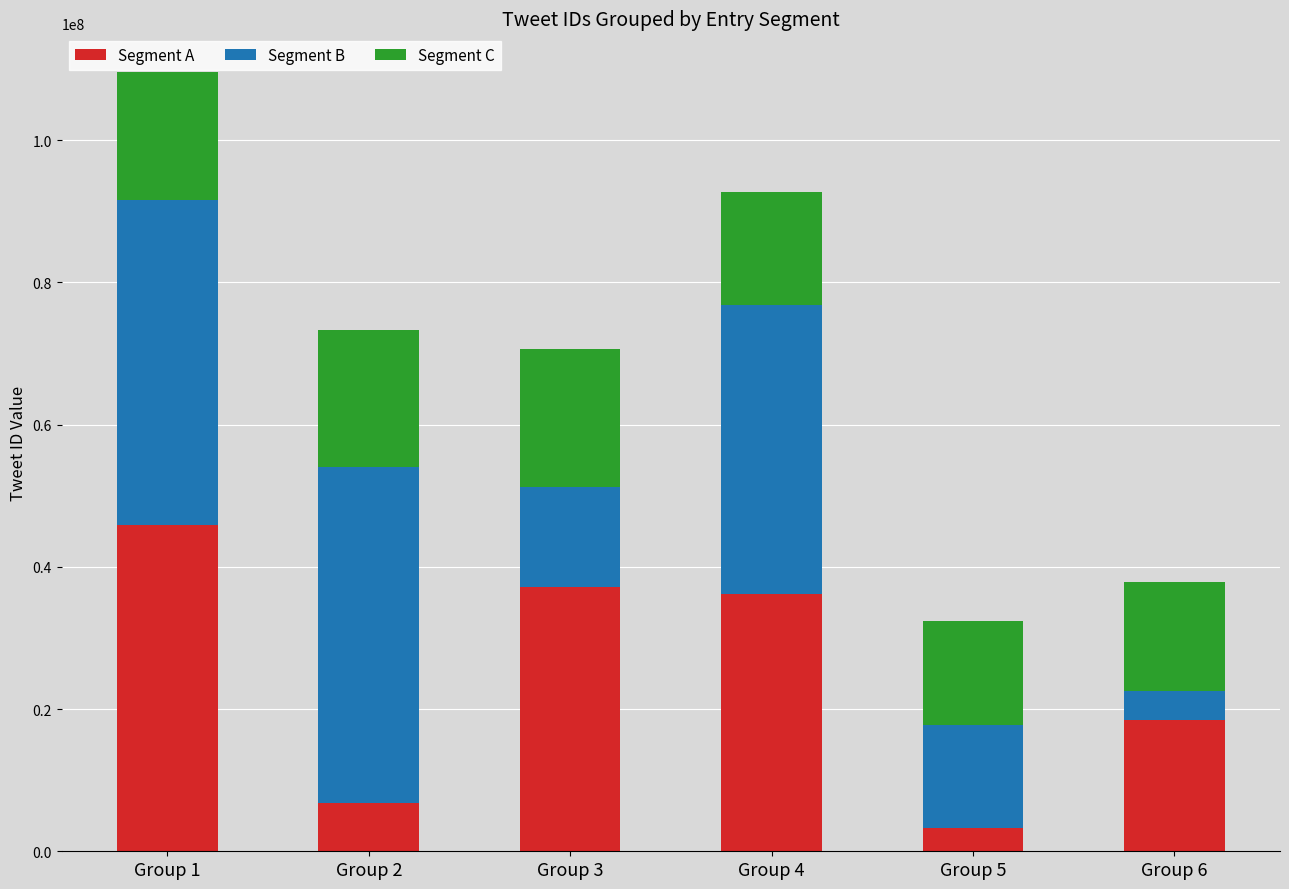

Which category has the lowest value in the Segment A series?

Group 5